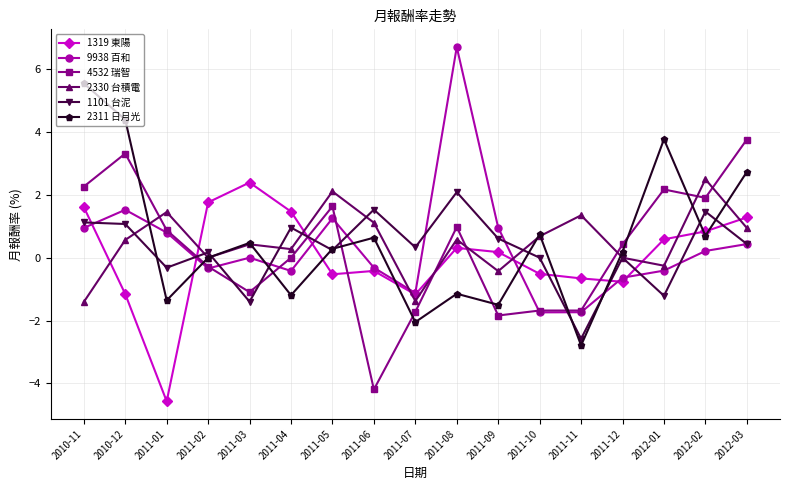

What is the total value across all series at 2011-07?

-7.1